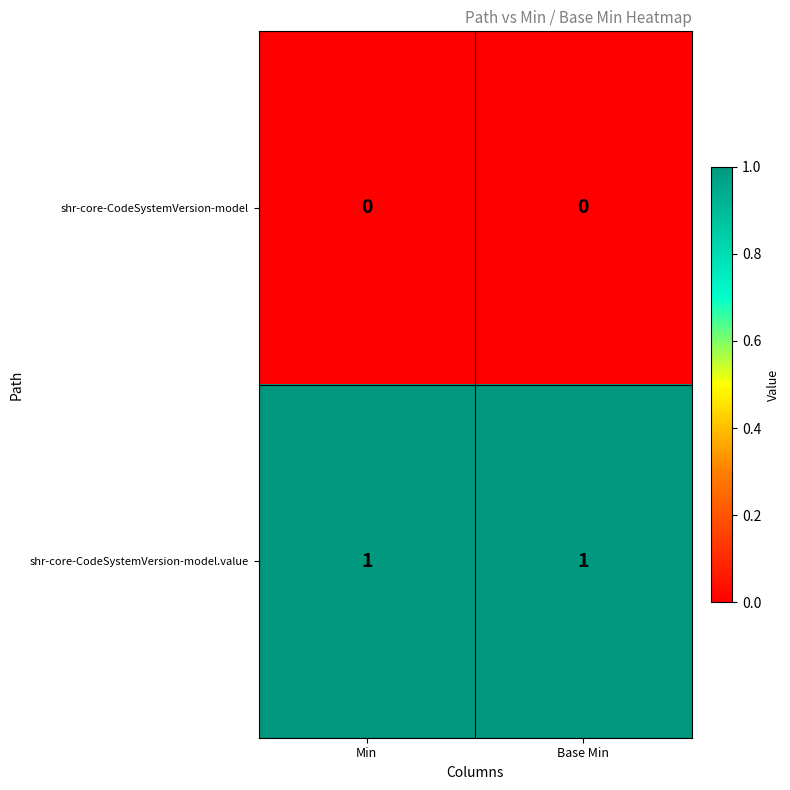

Reading right to left, extract all data points from this chart.

shr-core-CodeSystemVersion-model: Base Min=0	Min=0
shr-core-CodeSystemVersion-model.value: Base Min=1	Min=1